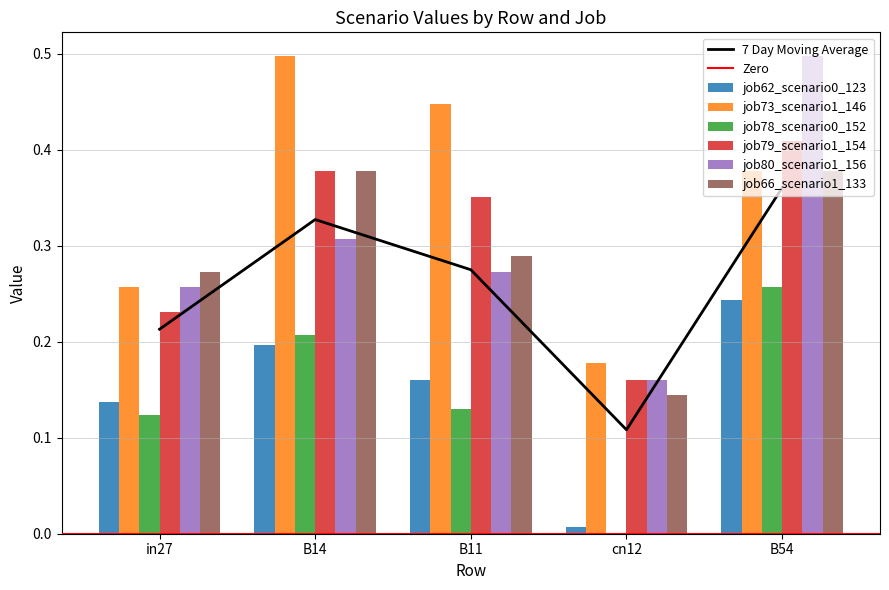

At which label does job80_scenario1_156 reach its minimum?

cn12